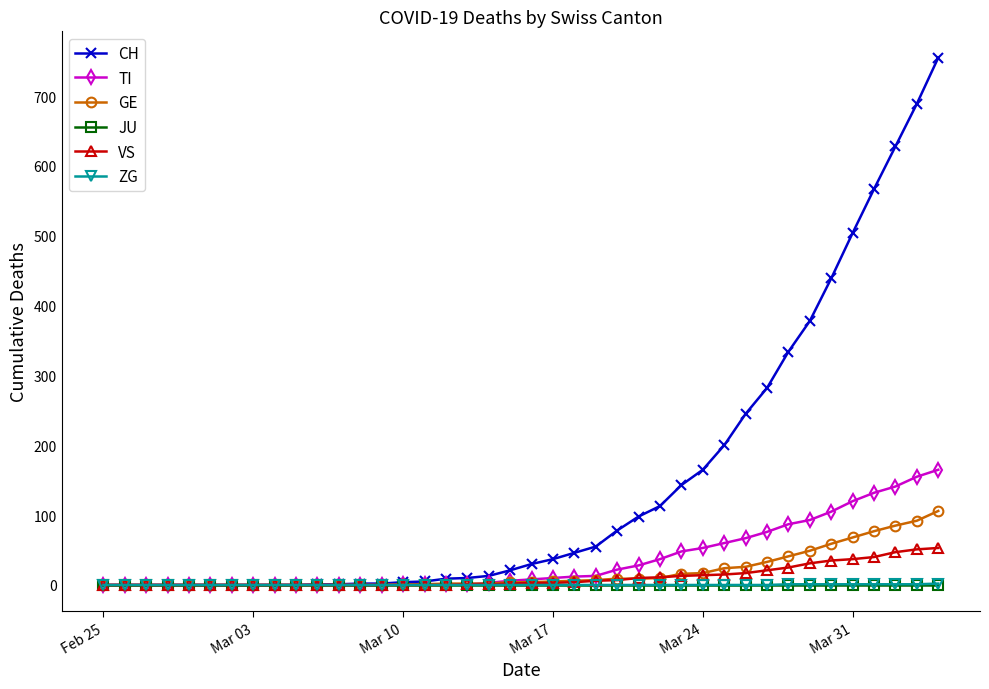

Which series has the largest total across all categories?

CH